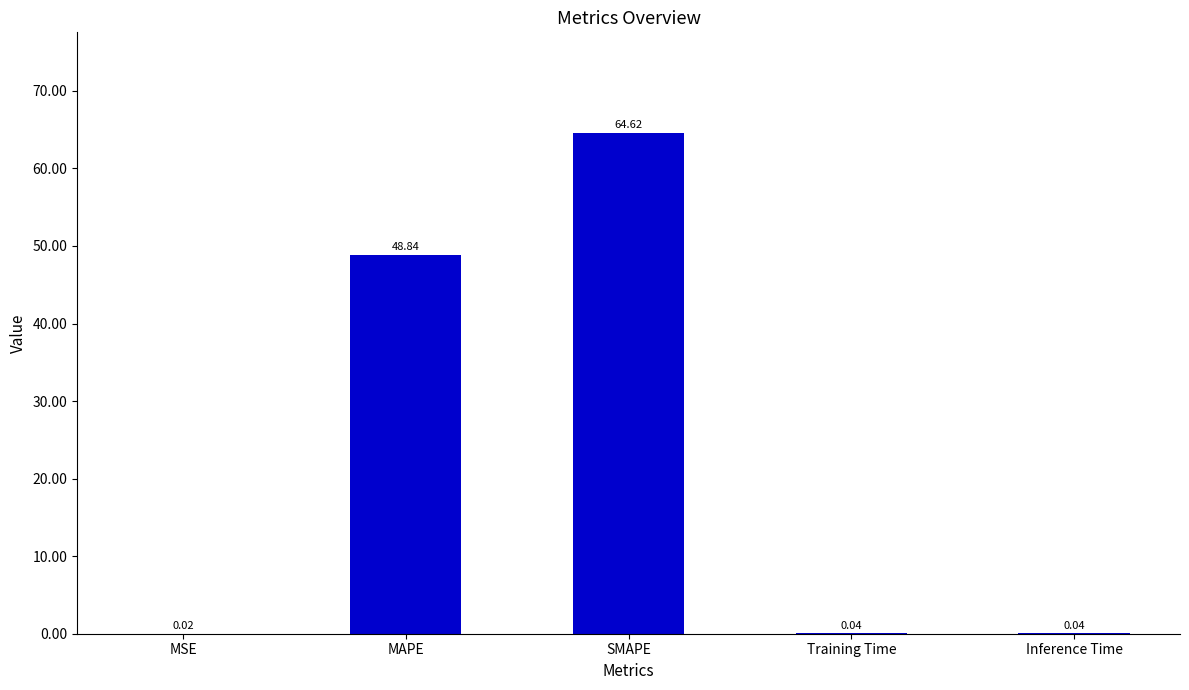

Which label corresponds to the largest value in the chart?

SMAPE